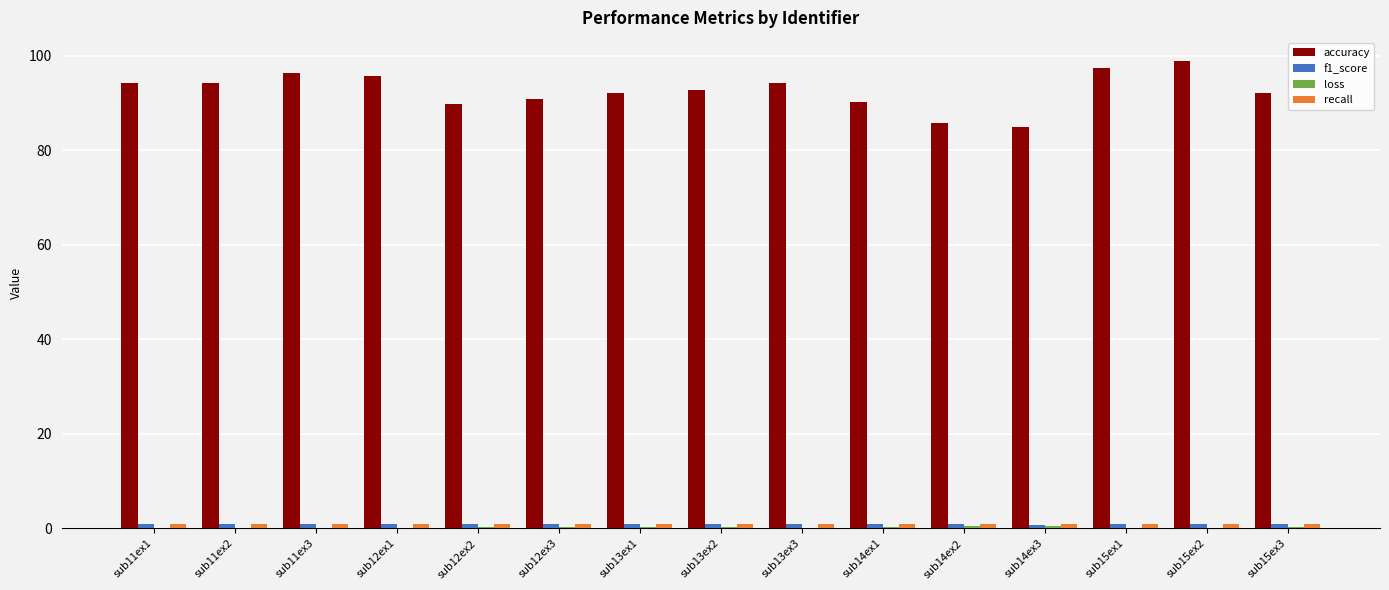

What is the total value across all series at sub15ex2?

100.8